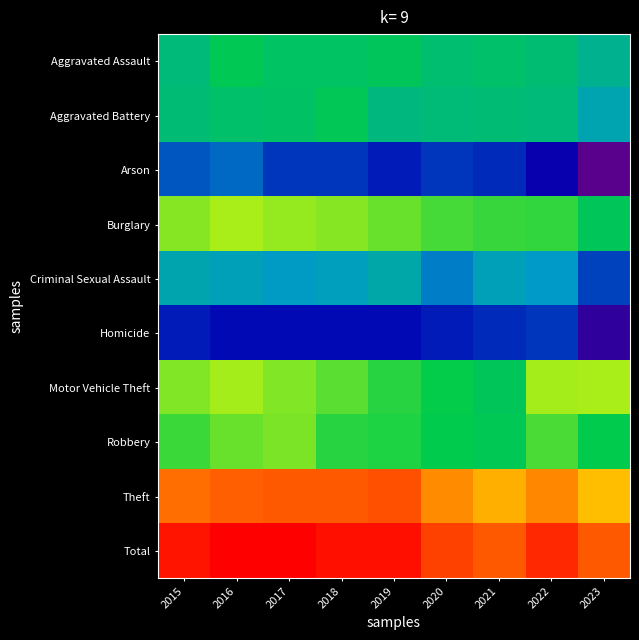

What is the total value across all series at 2019?

44.7